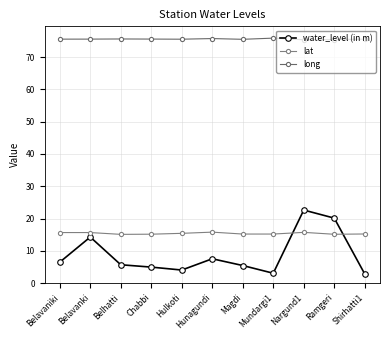

At Ramgeri, list the series in order from largest to smallest.

long, water_level (in m), lat